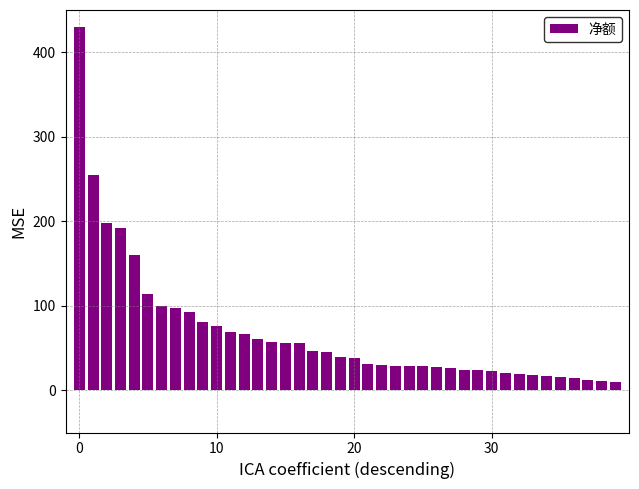

How many bars are there in total?

40